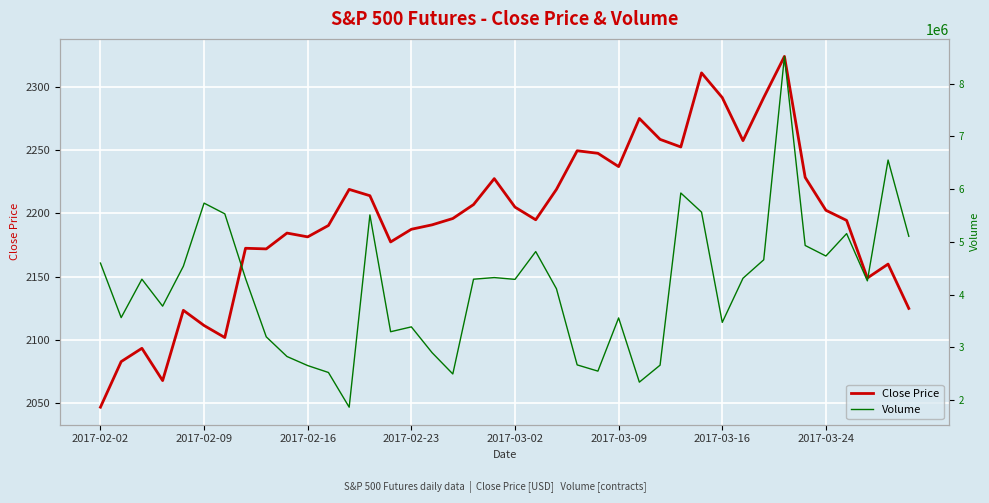

What is the greatest value displayed?

8518000.0